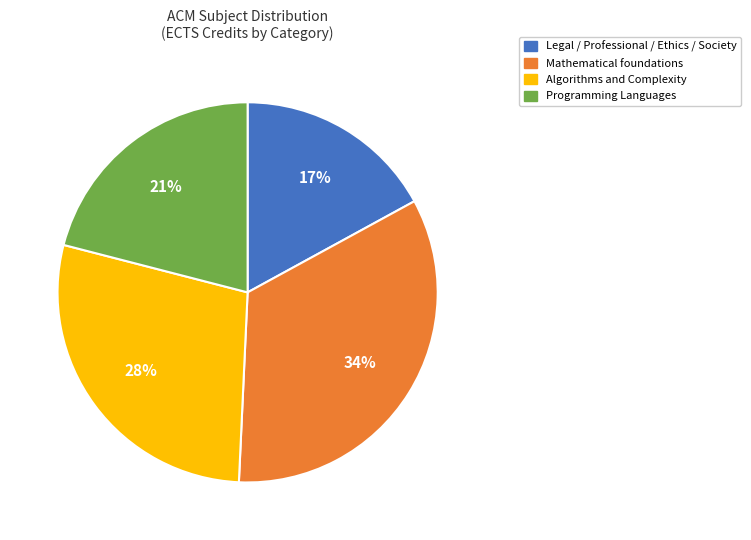

Is there a majority slice in this chart?

No